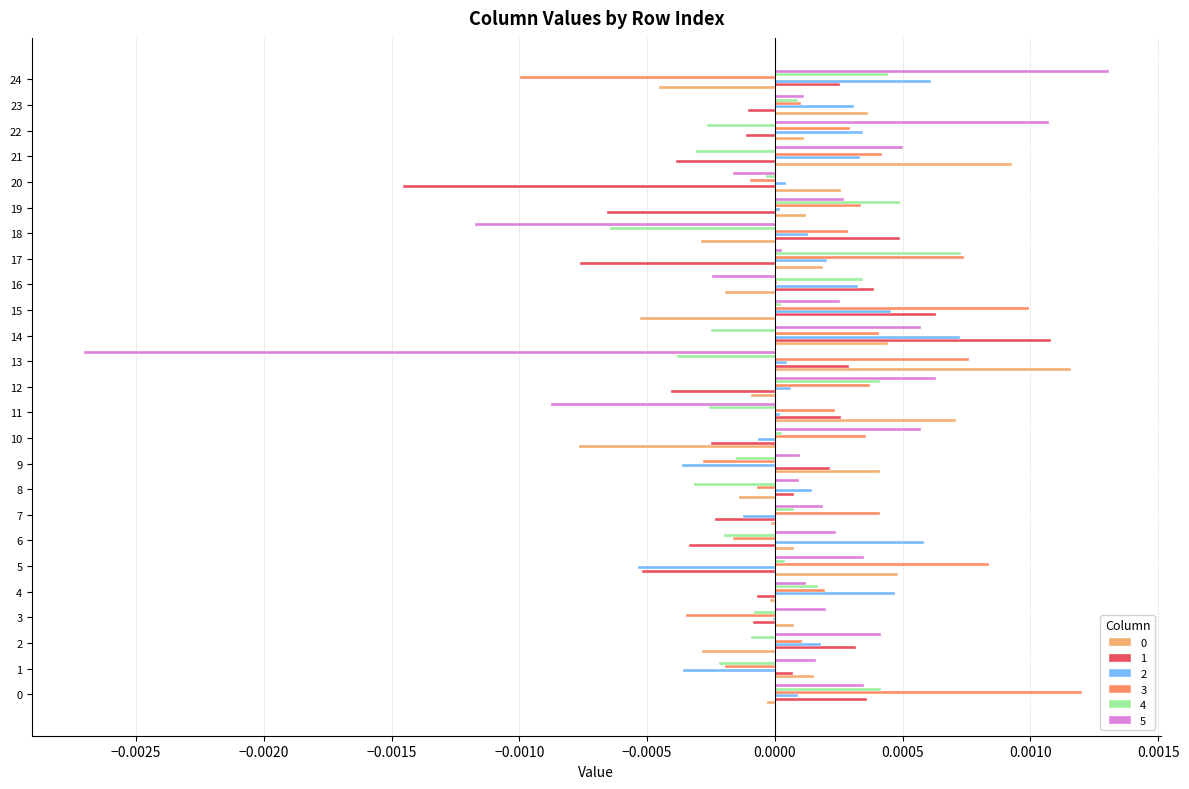

The 0 series shows 0.0 at 20. True or false?

True